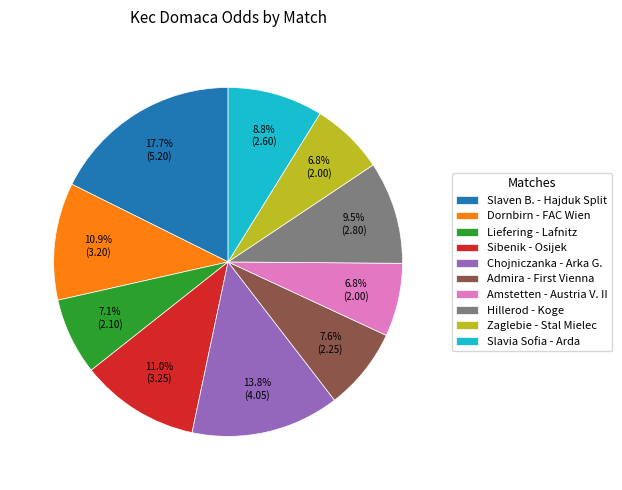

Is it true that Zaglebie - Stal Mielec is 1% of the pie?

False